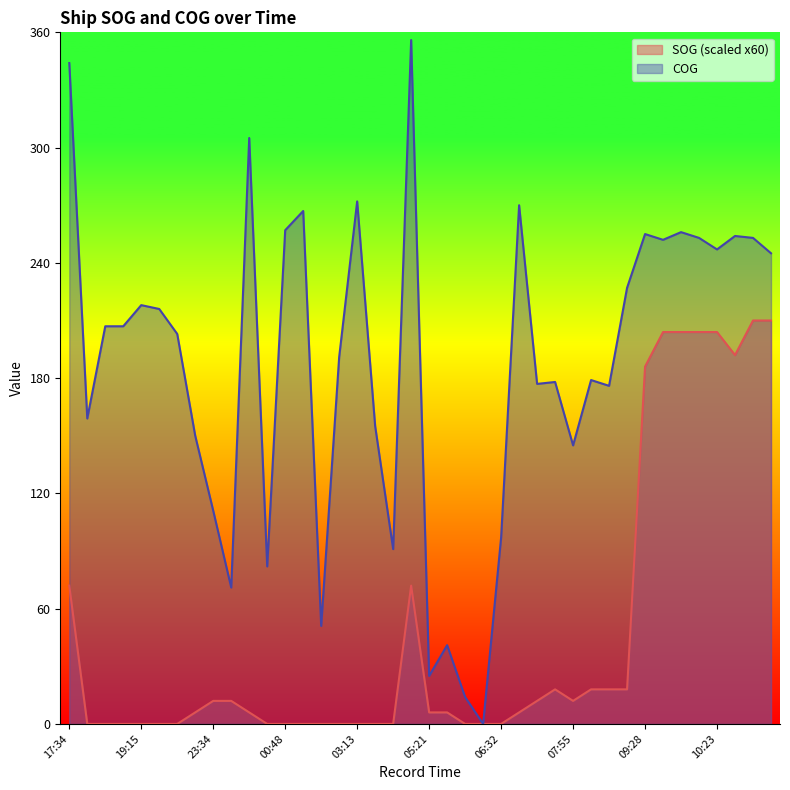

True or false: COG and SOG cross at least once.

False